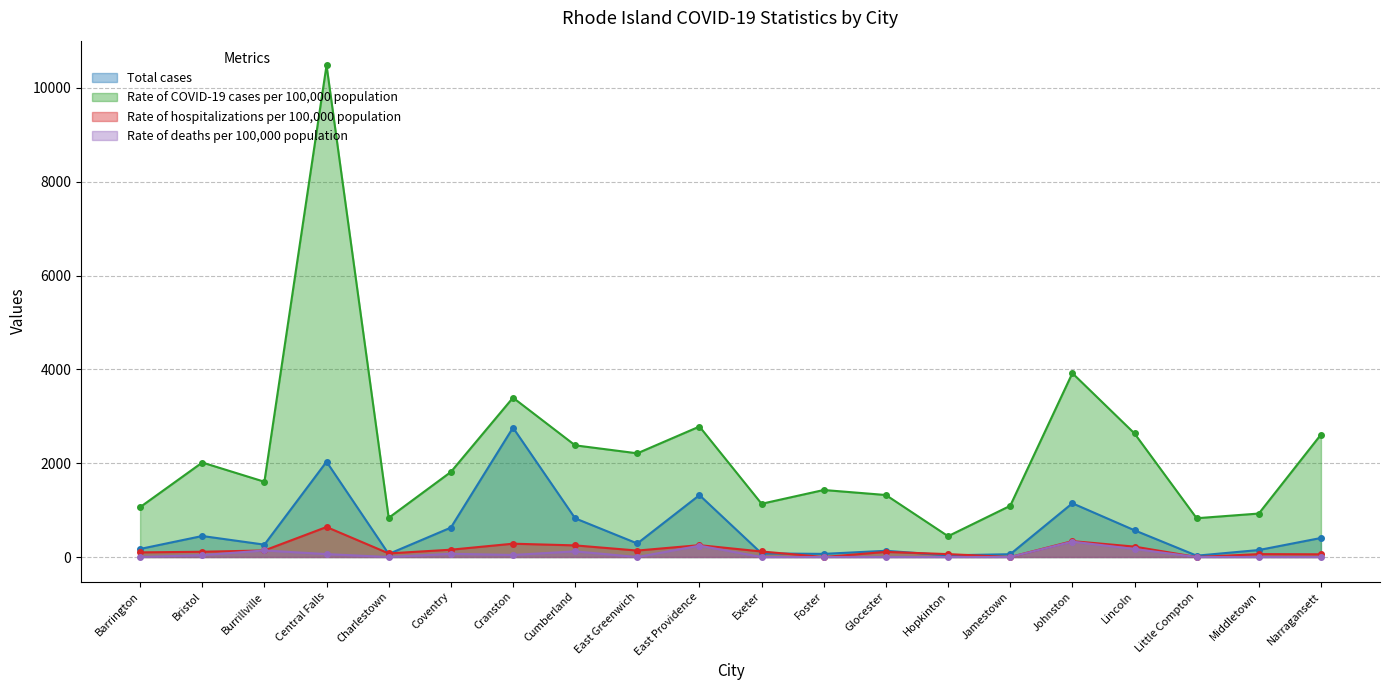

Reading left to right, extract all data points from this chart.

Total cases: 172	448	264	2032	65	627	2758	825	289	1320	77	67	133	36	60	1146	570	29	149	406
Rate of COVID-19 cases per 100,000 population: 1063	2015	1605	10484	835	1813	3397	2381	2211	2782	1135	1429	1322	444	1092	3920	2634	827	927	2611
Rate of hospitalizations per 100,000 population: 99	112	140	640	77	156	284	248	138	253	118	0	109	62	0	339	222	0	62	58
Rate of deaths per 100,000 population: 0	40	140	62	0	69	44	121	0	242	0	0	0	0	0	328	171	0	0	0